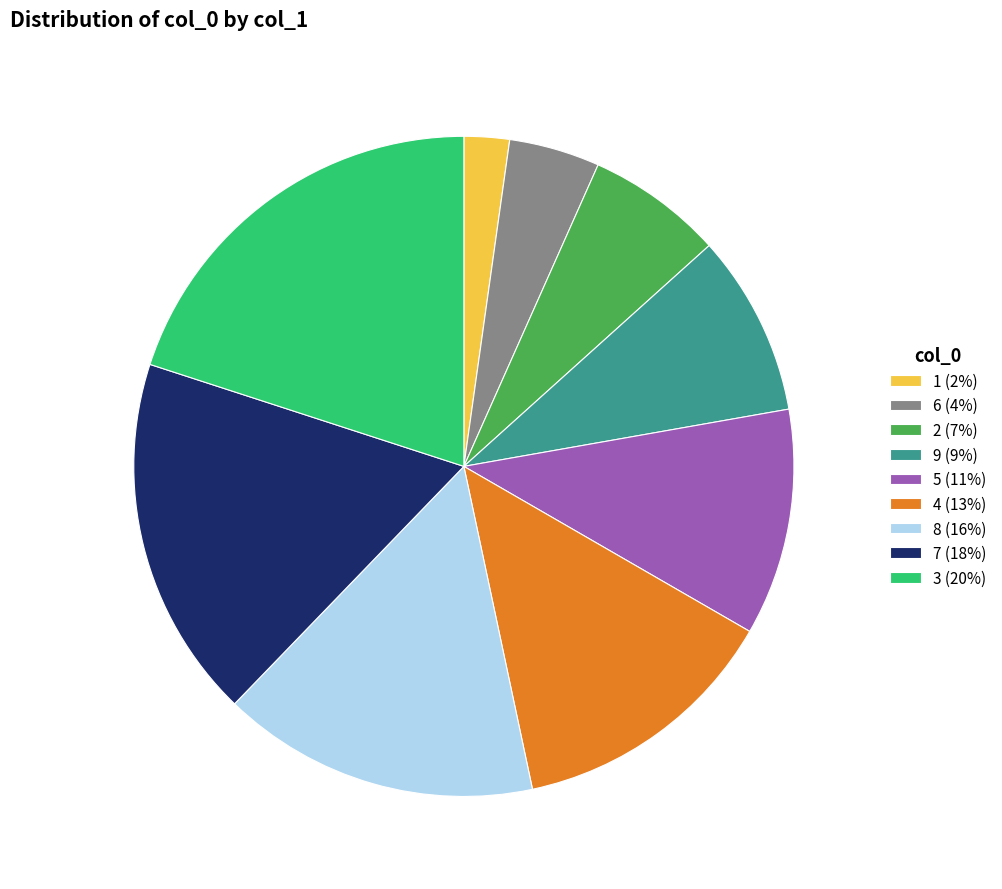

Does any single category account for the majority?

No